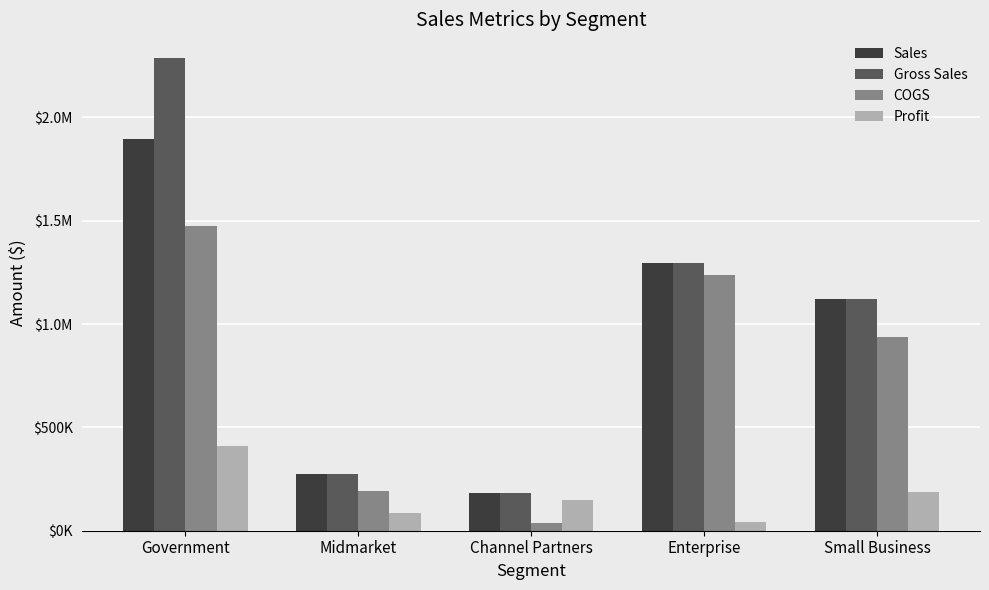

Rank the categories by COGS value from highest to lowest.

Government, Enterprise, Small Business, Midmarket, Channel Partners